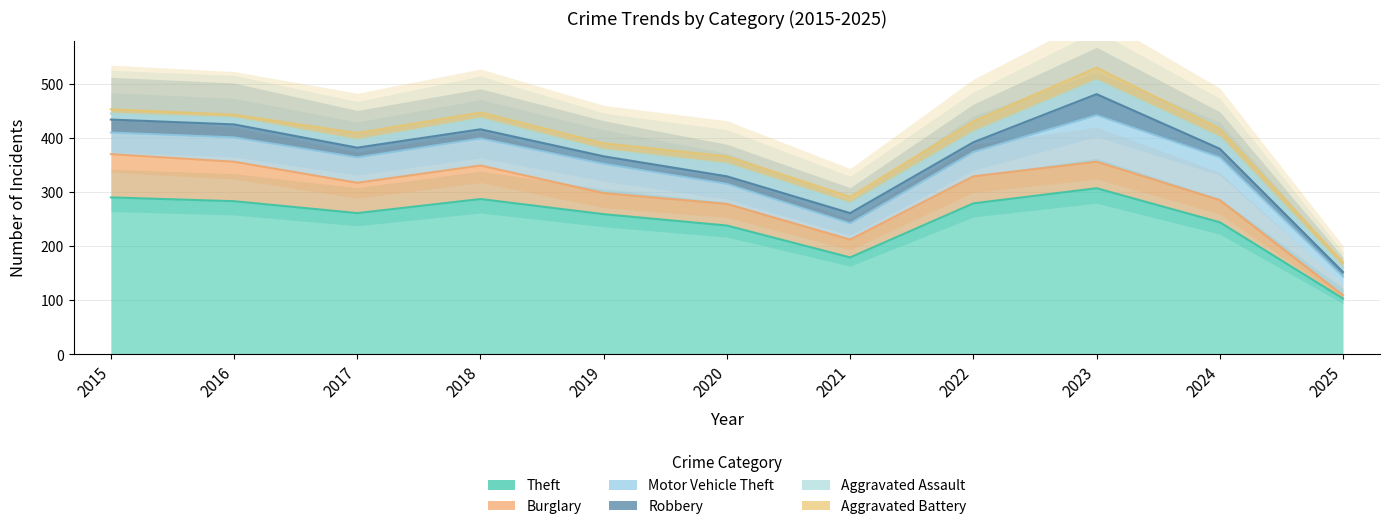

Does the chart have visible grid lines?

Yes